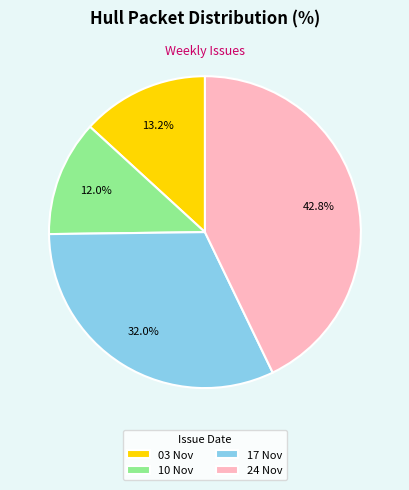

How many slices are in this pie chart?

4